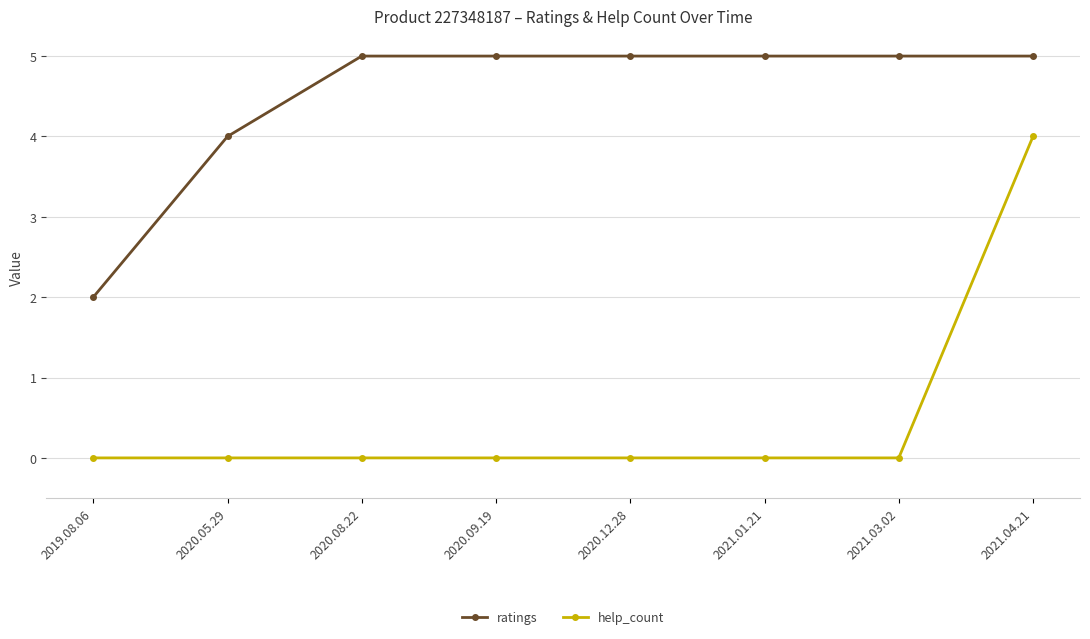

Reading right to left, list all the values displayed in this chart.

ratings: 5	5	5	5	5	5	4	2
help_count: 4	0	0	0	0	0	0	0